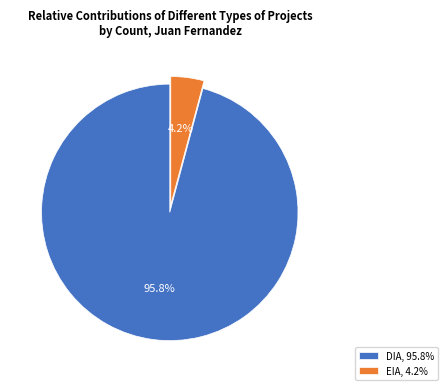

To the nearest percent, what portion does EIA represent?

4%